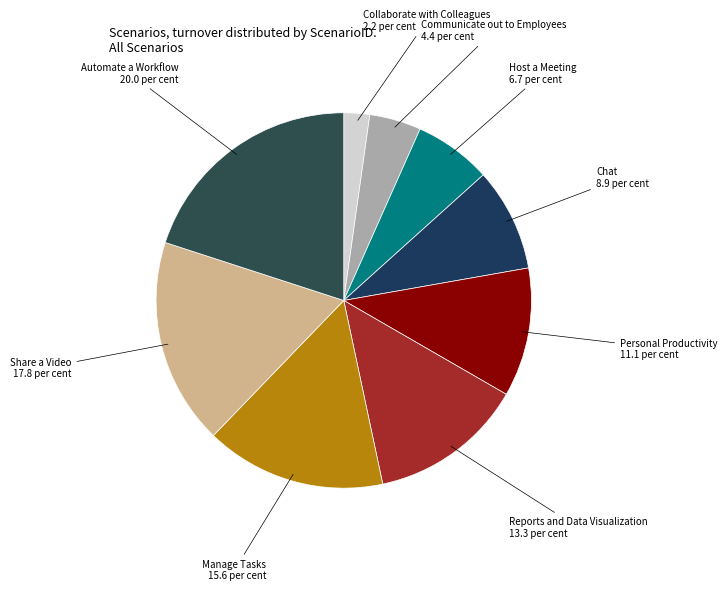

Count the number of slices in the pie.

9